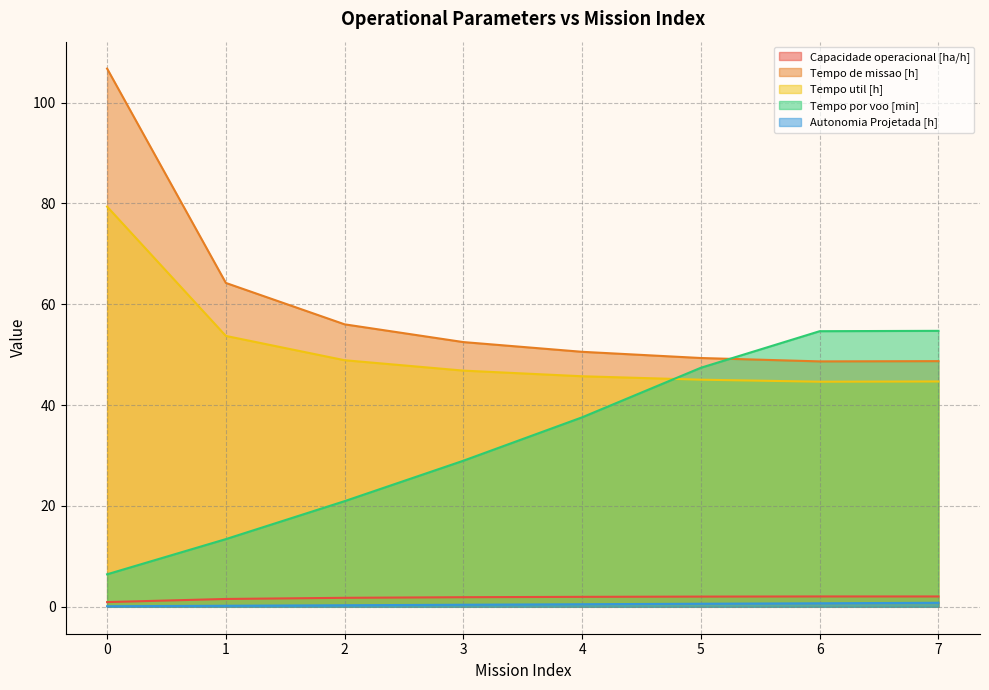

How many categories are shown in the chart?

8